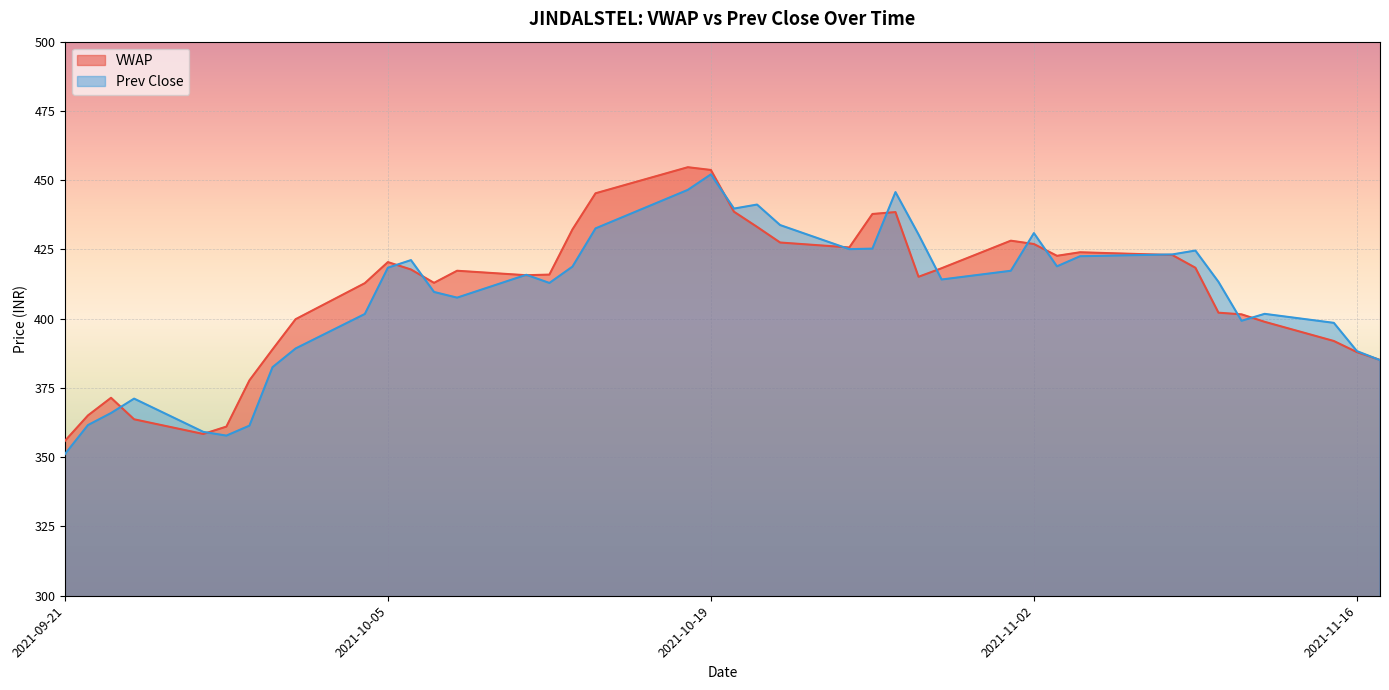

Where does the VWAP series first go above 417?

2021-10-05